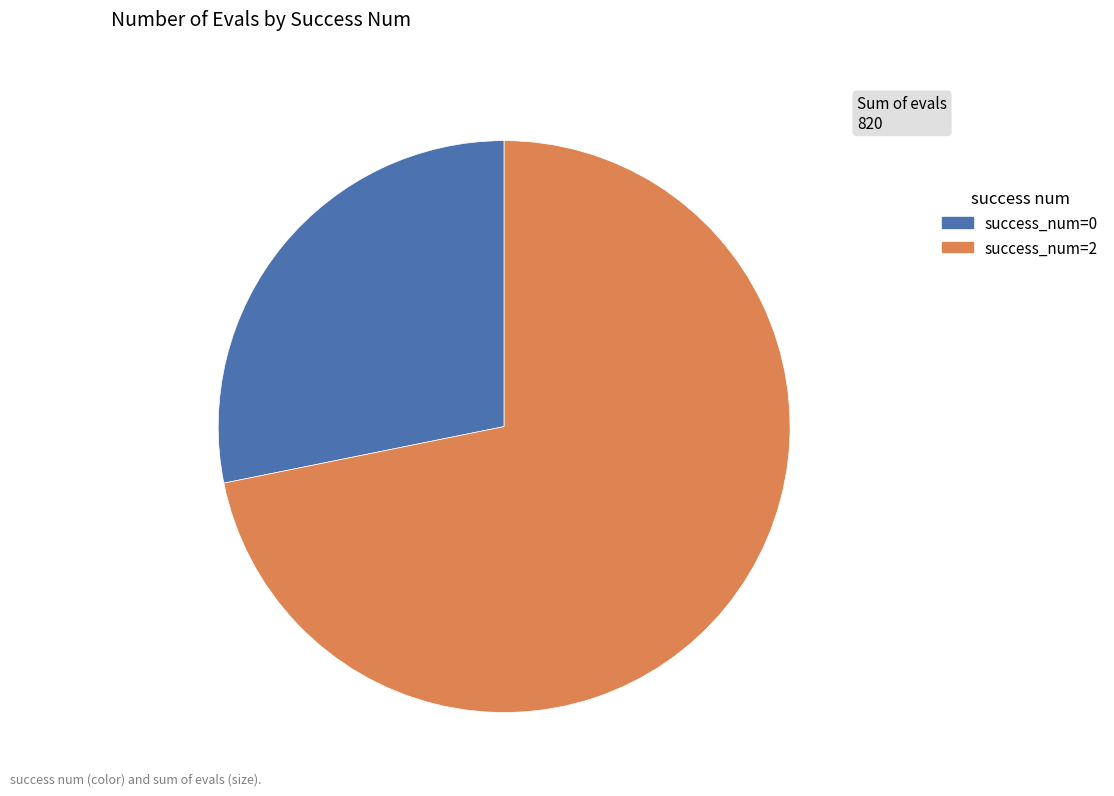

What is the ratio of the value at success_num=2 to the value at success_num=0?

2.5